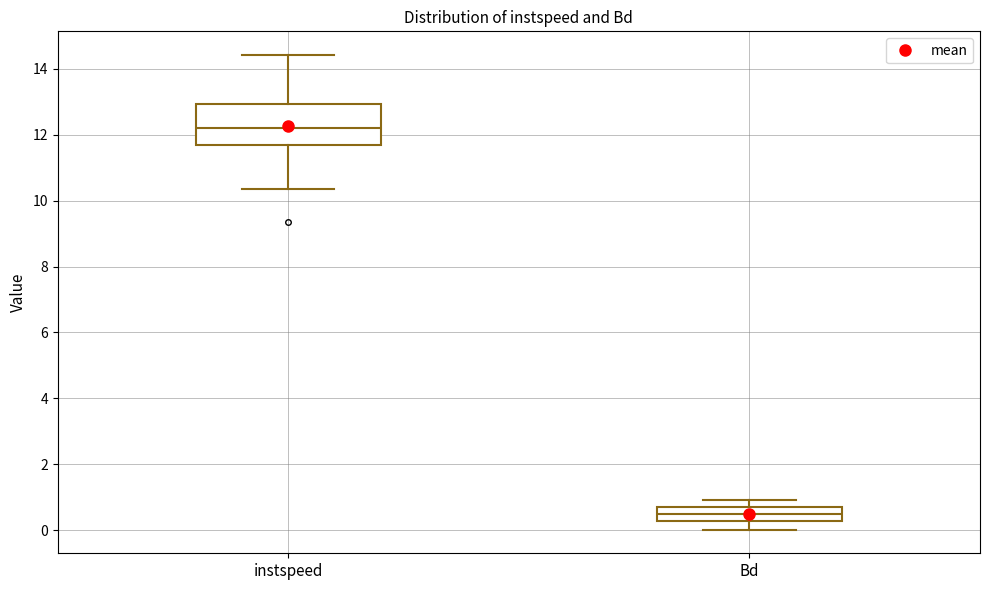

Reading left to right, read every box against the y-axis: the position of its median line, the range the box covers, and the ends of its whiskers. The values are not printed on the chart, so give them approximately, as read against the axis.

instspeed: median 12.2, box 11.6 to 13.0, whiskers 10.4 to 14.4
Bd: median 0.4, box 0.2 to 0.6, whiskers 0.0 to 1.0